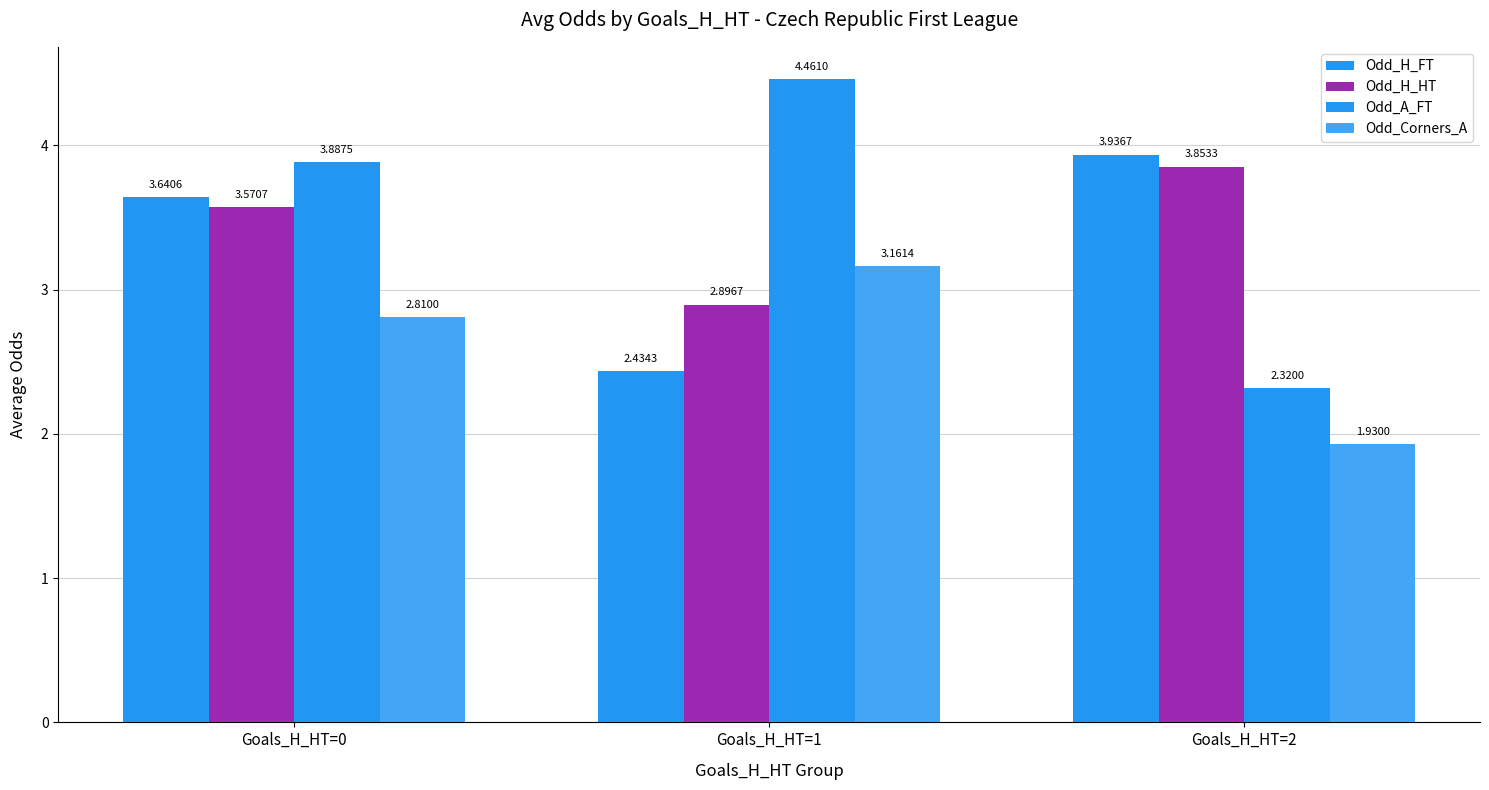

What is the spread (max minus min) of values at Goals_H_HT=0?

1.1